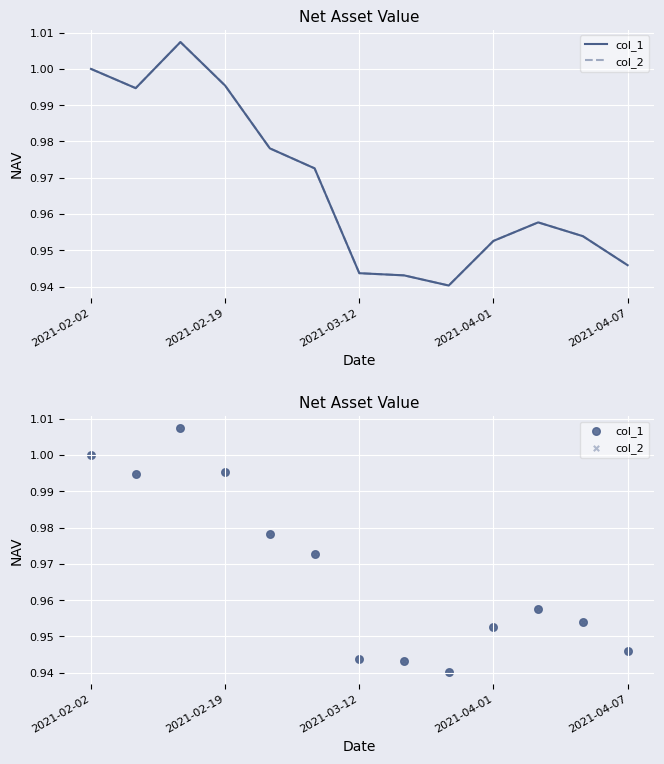

Which series reaches the minimum Y coordinate?

col_1